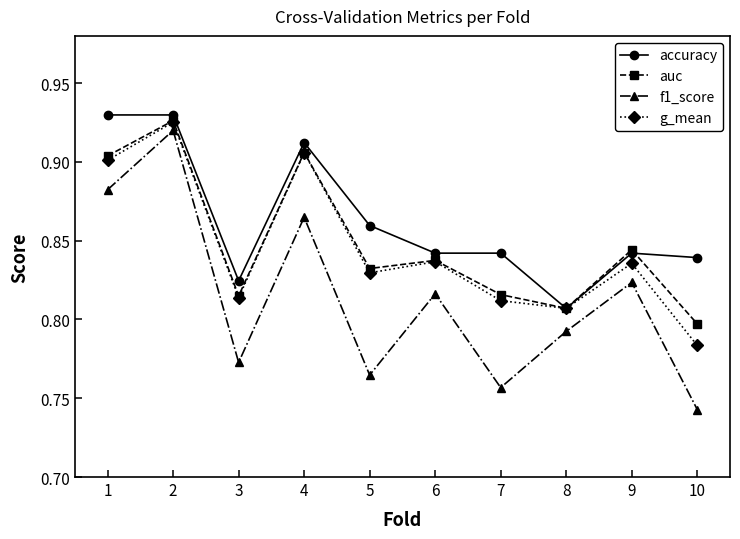

What is the sum of all auc values?

8.5